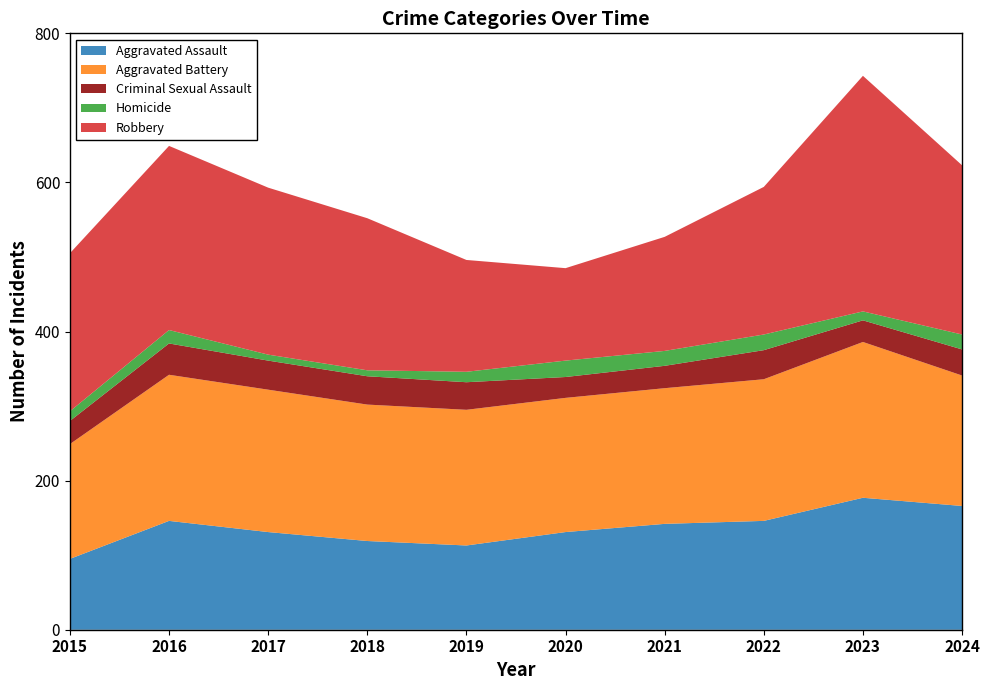

Reading left to right, list all the values displayed in this chart.

Aggravated Assault: 2015=95	2016=146	2017=131	2018=119	2019=113	2020=131	2021=142	2022=146	2023=177	2024=166
Aggravated Battery: 2015=154	2016=196	2017=191	2018=183	2019=182	2020=180	2021=182	2022=190	2023=209	2024=175
Criminal Sexual Assault: 2015=31	2016=42	2017=39	2018=38	2019=37	2020=28	2021=30	2022=39	2023=29	2024=35
Homicide: 2015=13	2016=18	2017=8	2018=8	2019=14	2020=22	2021=20	2022=21	2023=12	2024=20
Robbery: 2015=212	2016=247	2017=224	2018=204	2019=150	2020=124	2021=153	2022=198	2023=316	2024=227